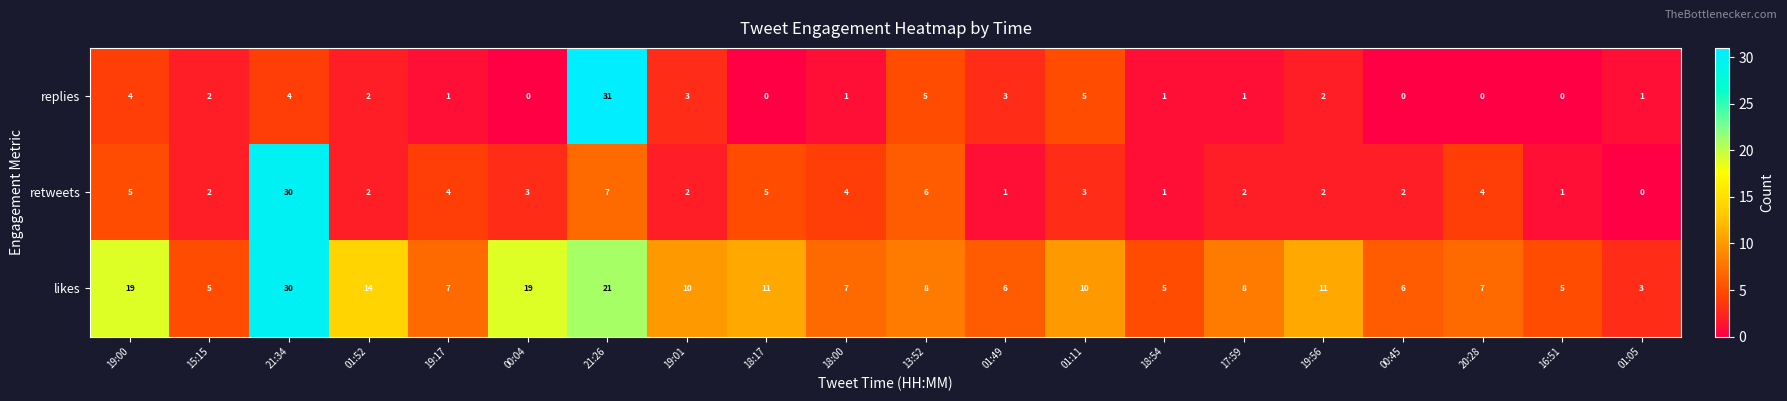

Which series changed the most between 21:34 and 19:01?

retweets